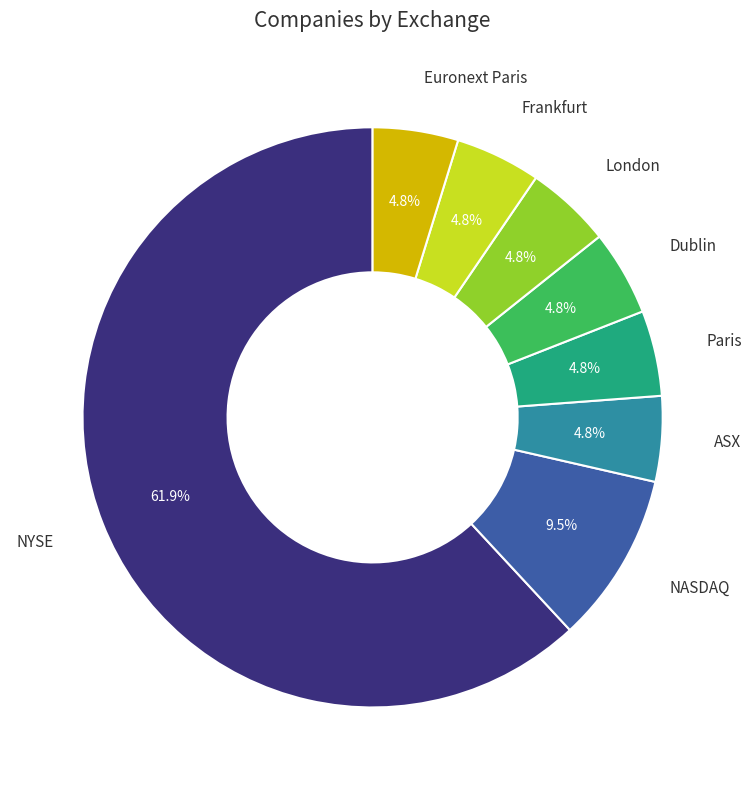

Does any single category account for the majority?

Yes